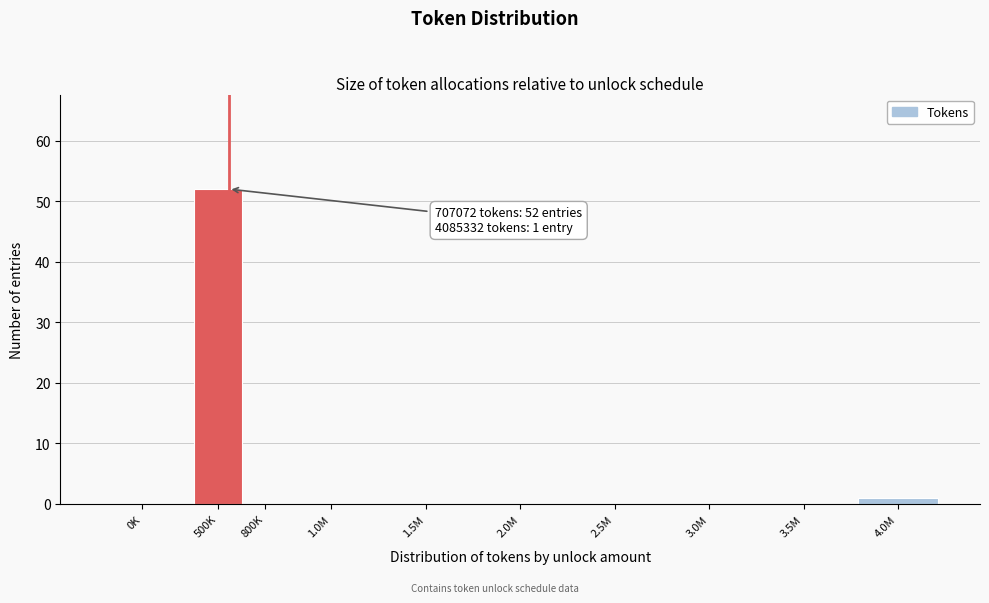

Reading left to right, transcribe all the data shown in this chart.

0K=0	500K=52	800K=0	1.0M=0	1.5M=0	2.0M=0	2.5M=0	3.0M=0	3.5M=0	4.0M=1